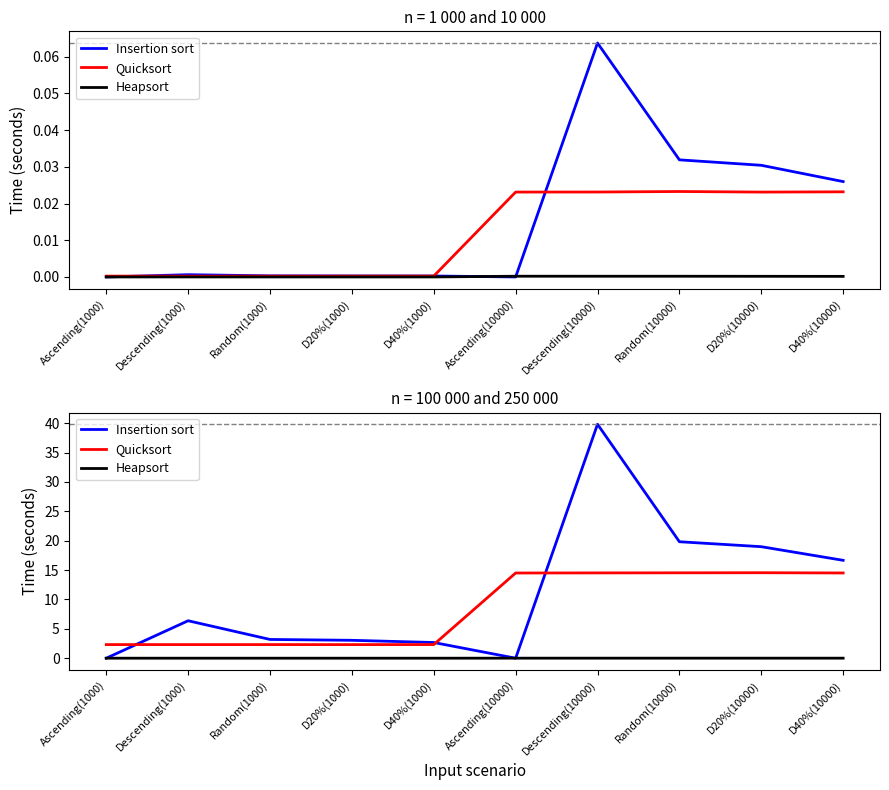

Which series has the largest total across all categories?

Insertion sort